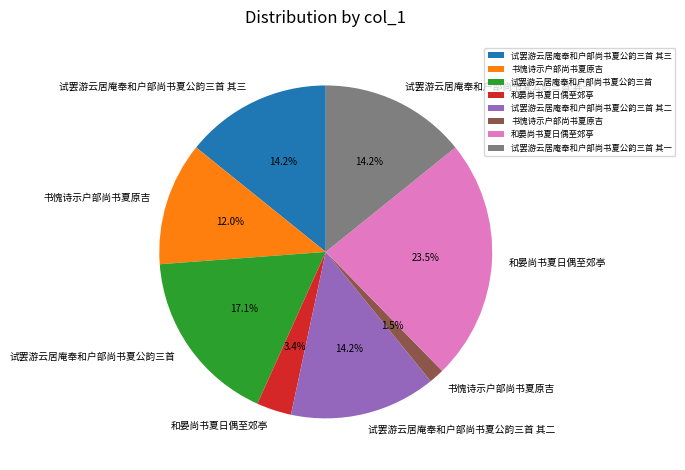

Is there any slice that represents more than half of the pie?

No